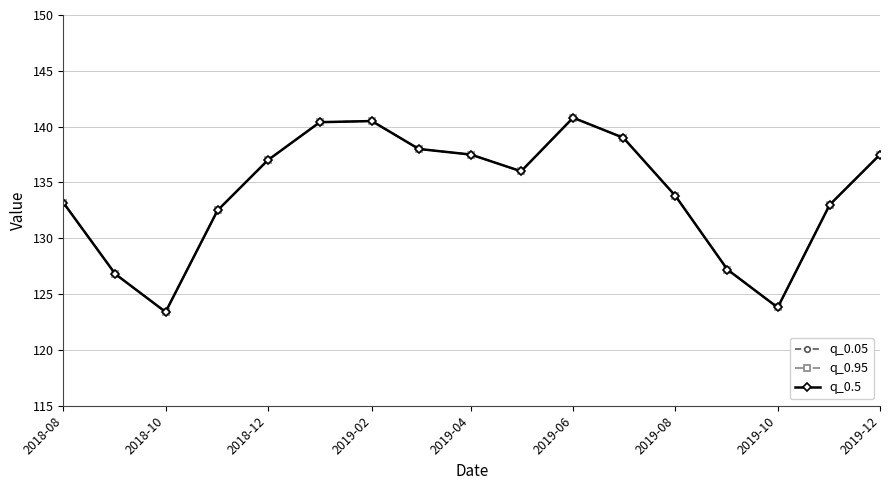

Does the chart have visible grid lines?

Yes